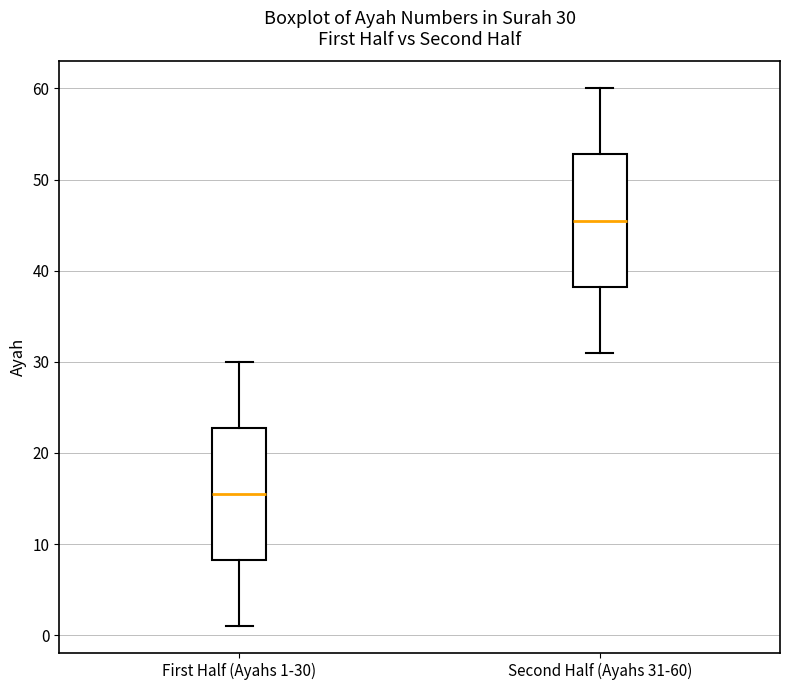

Which box has the lowest median line?

First Half (Ayahs 1-30)